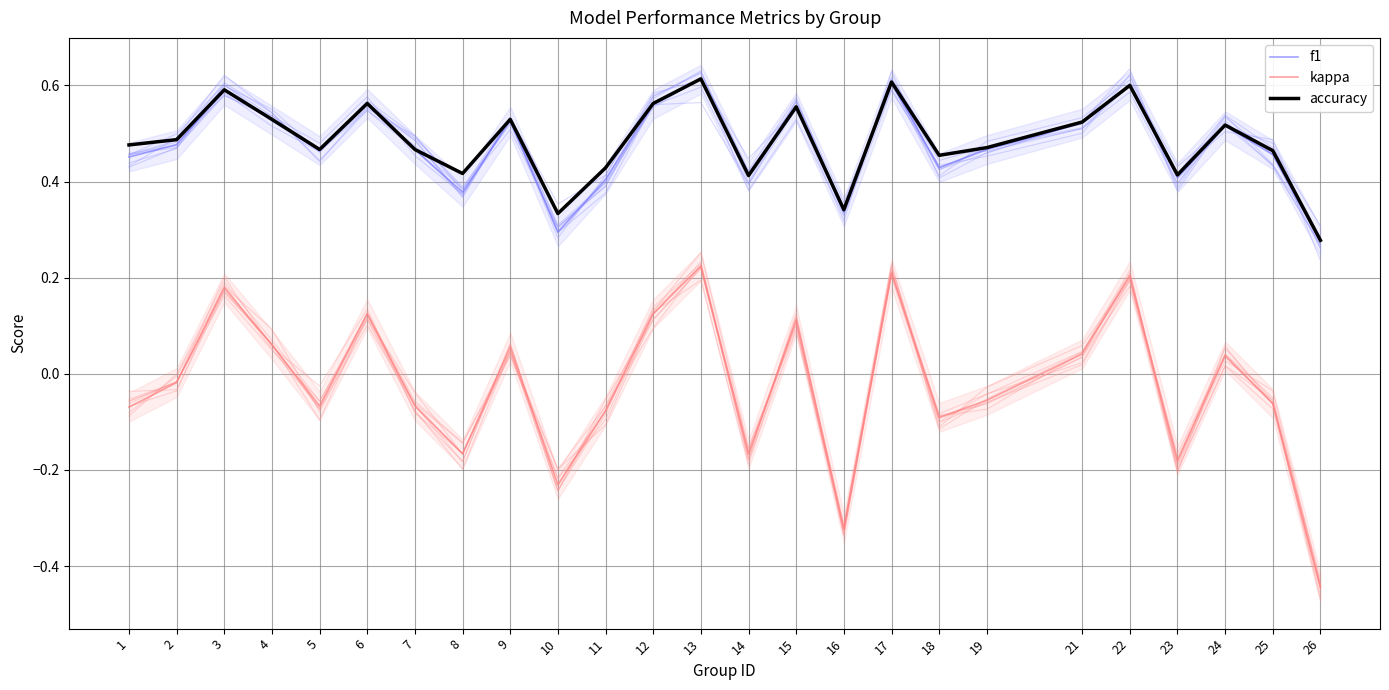

What is the difference between the second highest and minimum values in the f1 series?

0.3